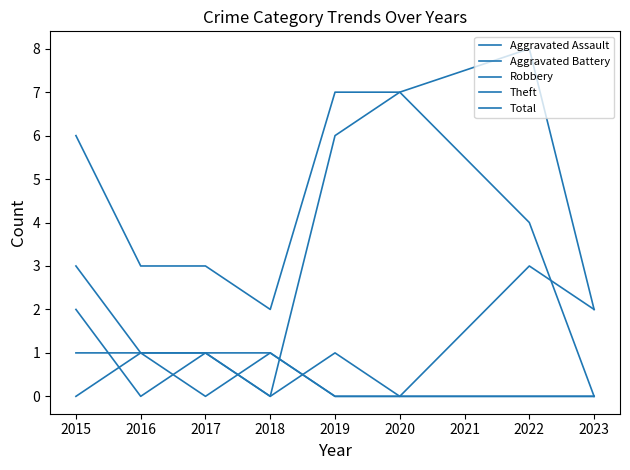

How many lines are shown in the chart?

5